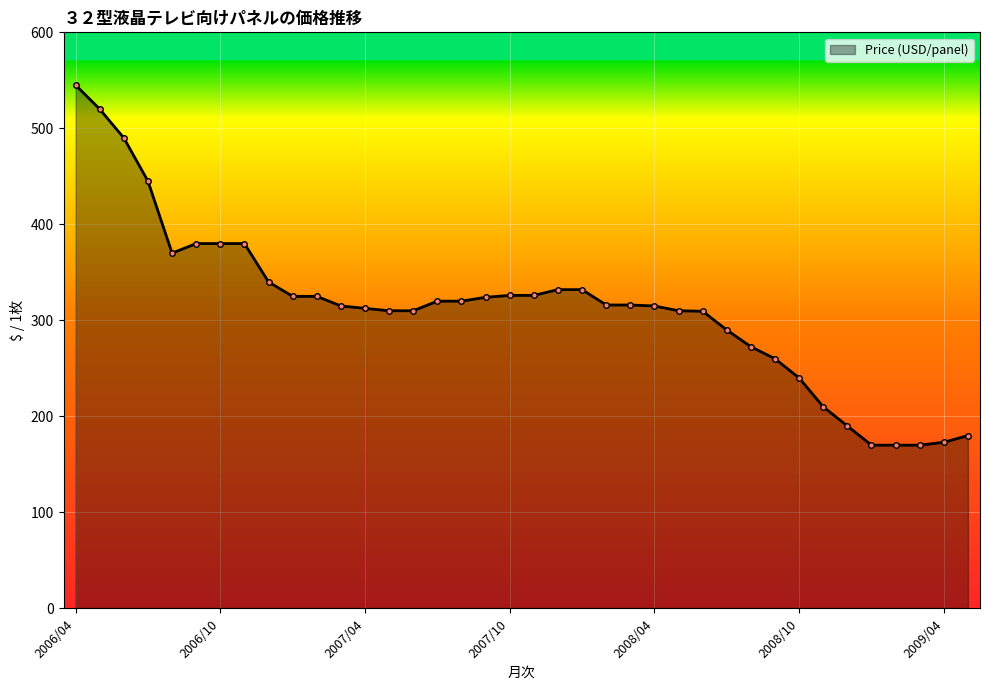

What is the value of the 34th point from the left?

170.0